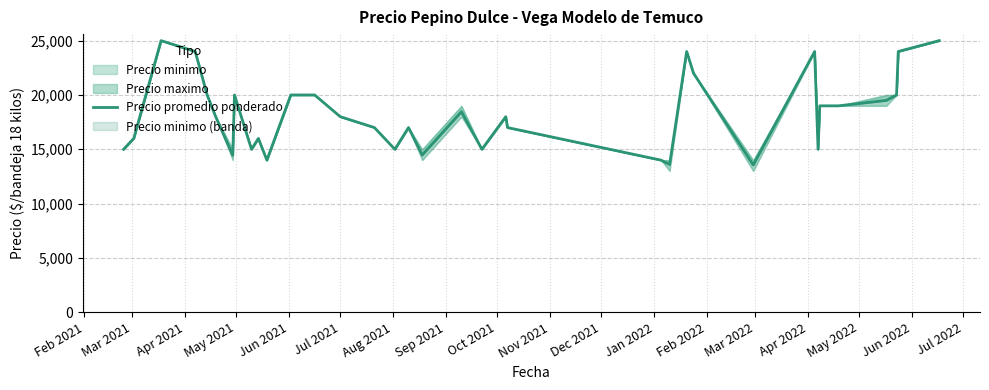

What is the value of the 4th point from the left?

24000